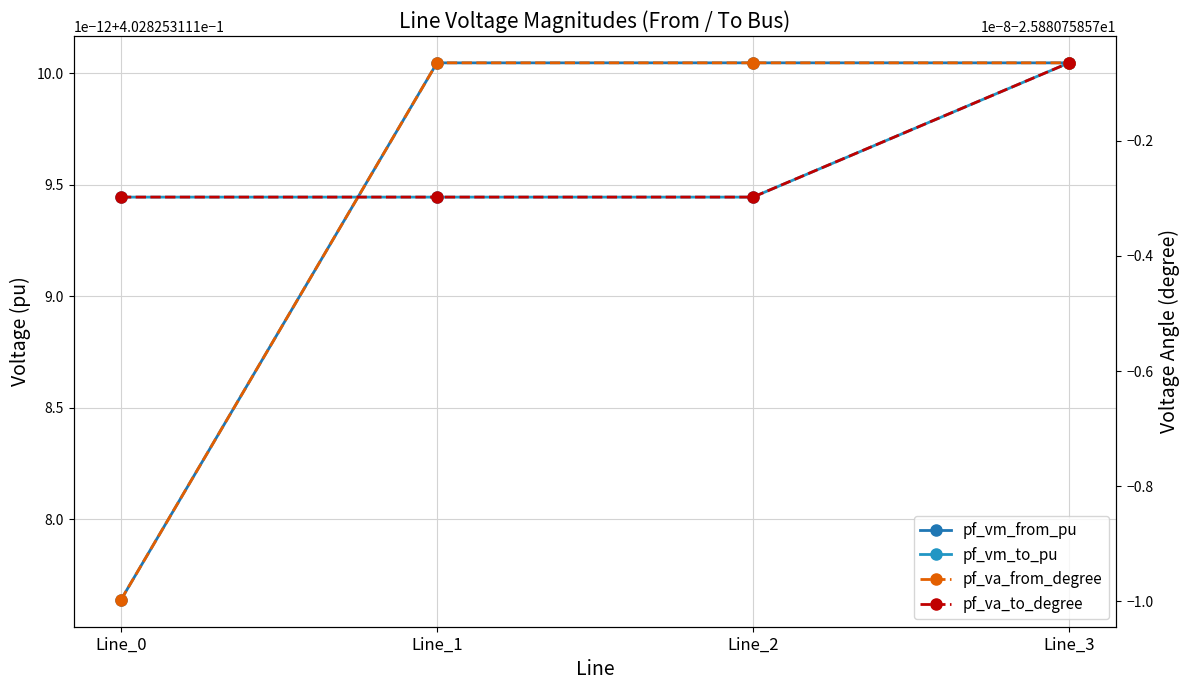

Reading left to right, transcribe all the data shown in this chart.

pf_vm_from_pu: 0.4	0.4	0.4	0.4
pf_vm_to_pu: 0.4	0.4	0.4	0.4
pf_va_from_degree: -25.9	-25.9	-25.9	-25.9
pf_va_to_degree: -25.9	-25.9	-25.9	-25.9